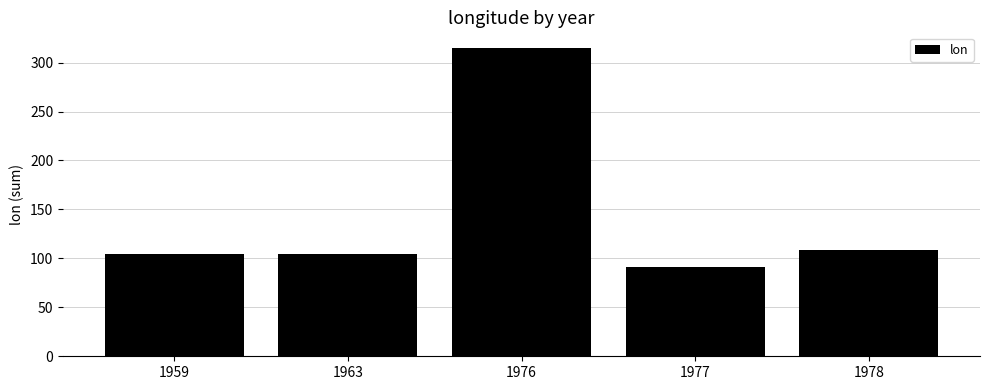

Does the chart contain stacked bars?

No